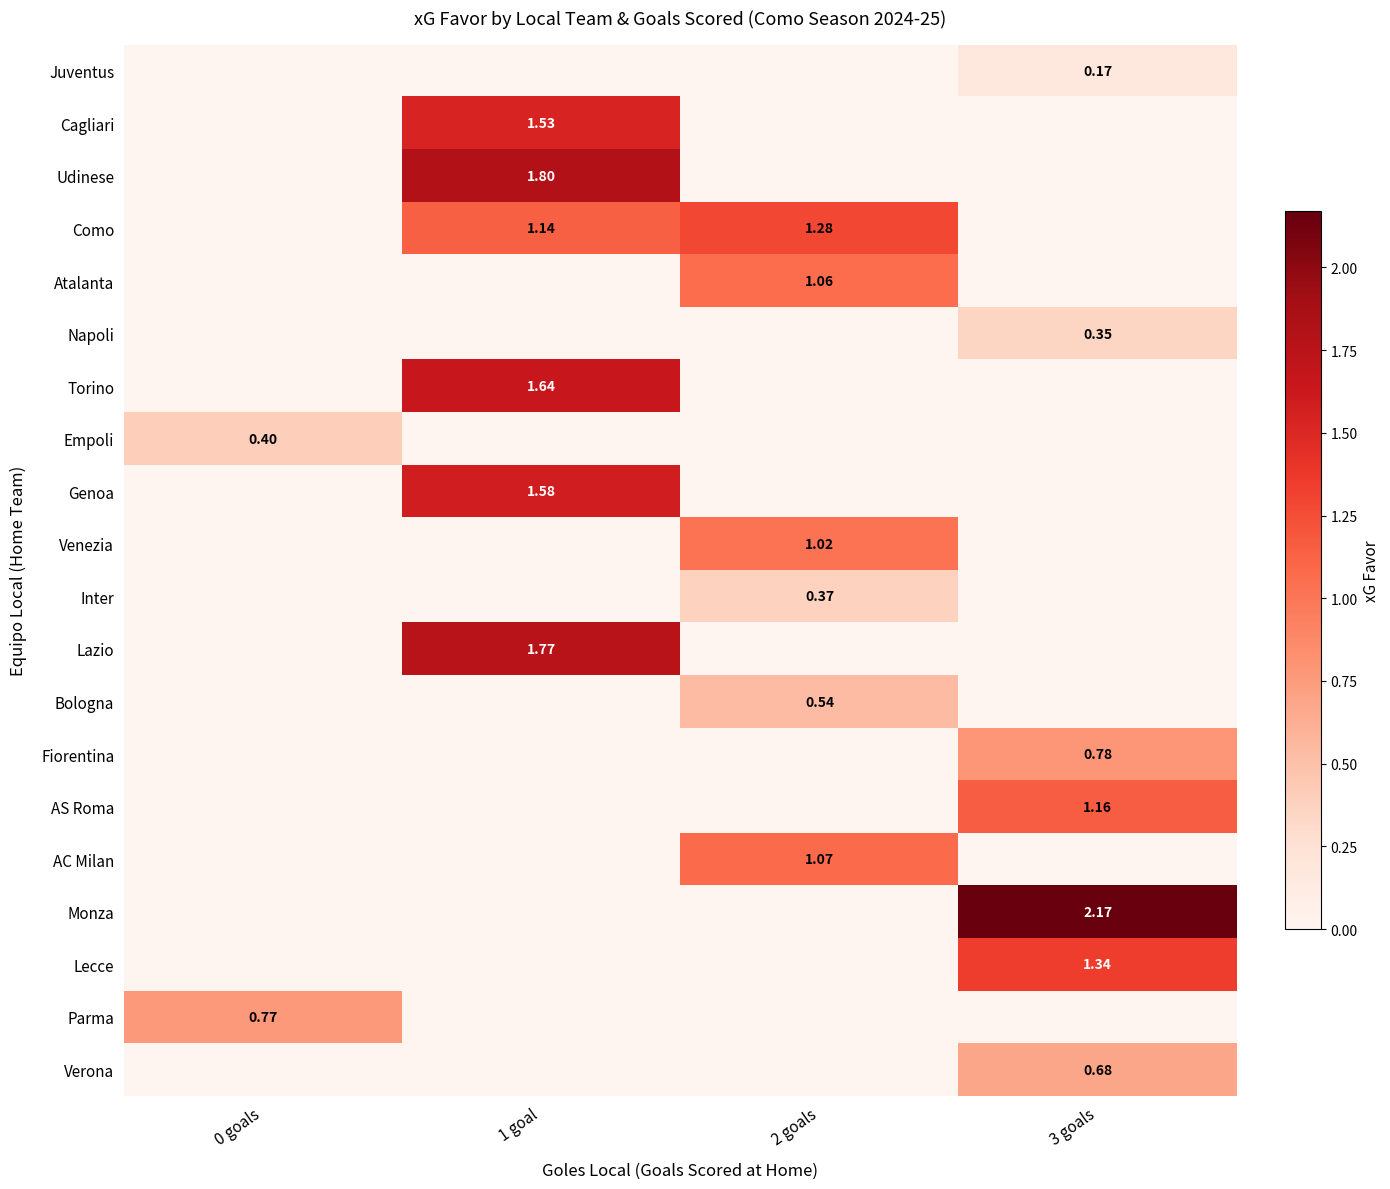

The Venezia series shows 0.6 at 0 goals. True or false?

False